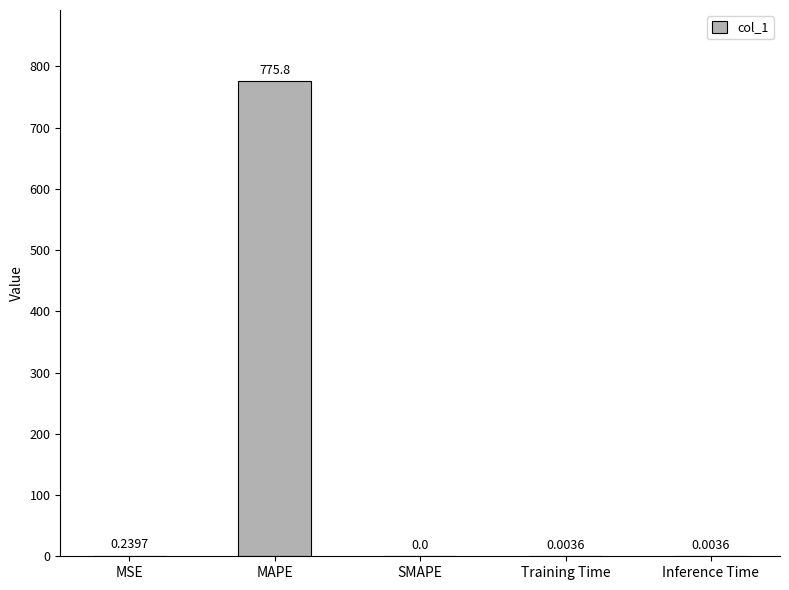

Between Training Time and SMAPE, which is larger?

Training Time